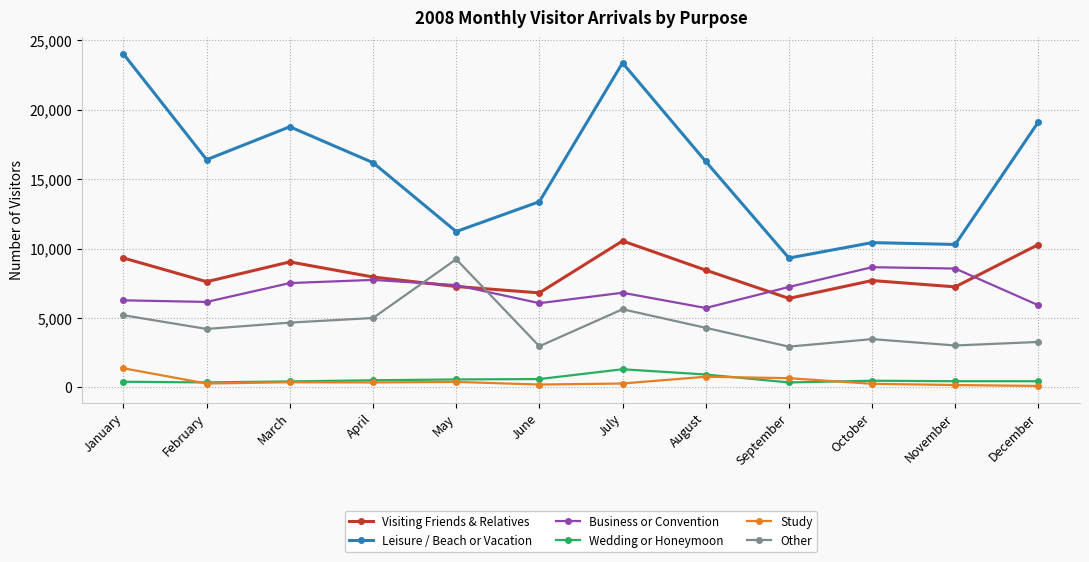

What is the value of the Business or Convention point at the 8th from the left?

5717